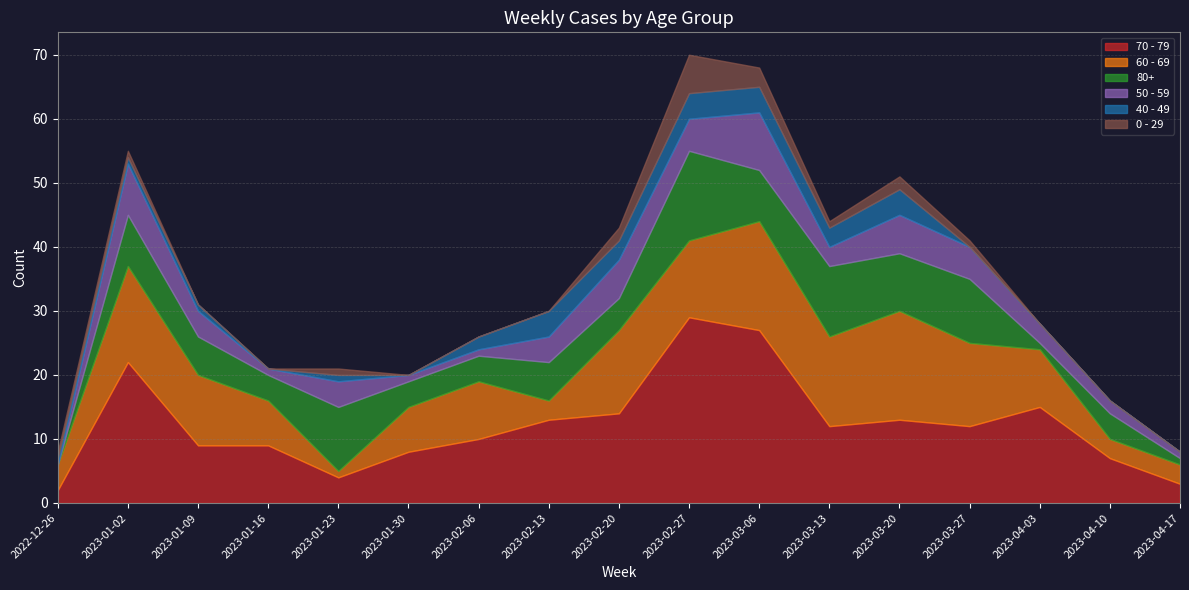

The value of 0 - 29 at 2023-01-02 is 1. True or false?

False